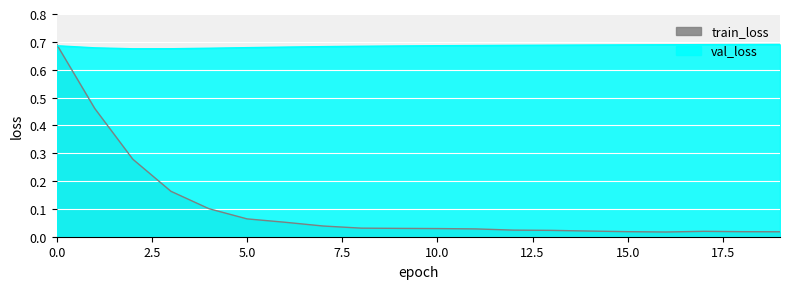

At which label is val_loss closest to 0?

2